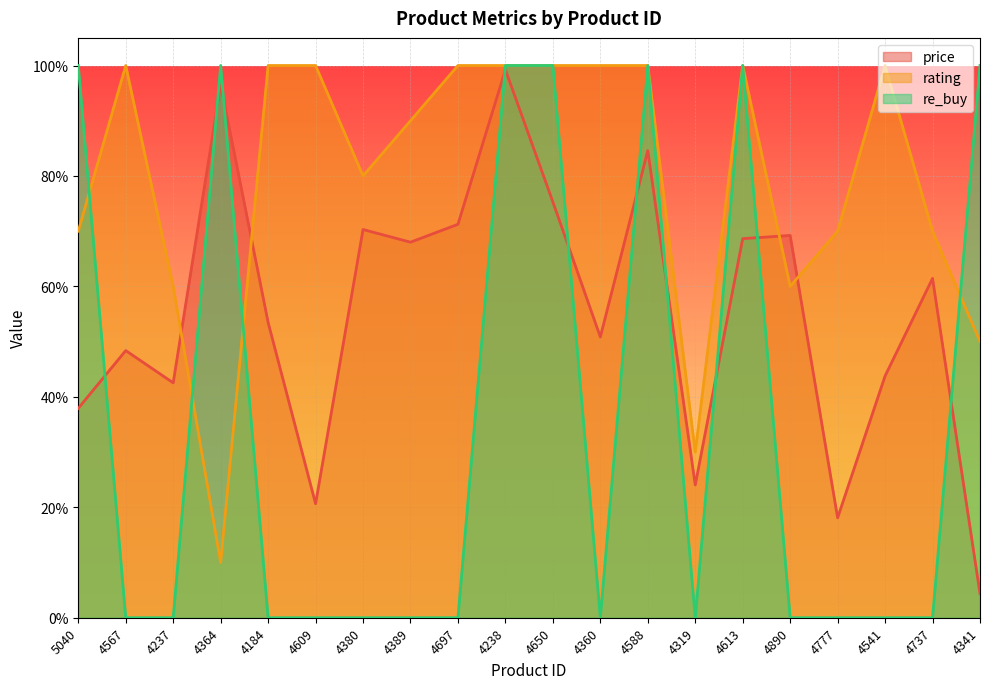

In price, how many points are higher than both neighbors (excluding endpoints)?

7